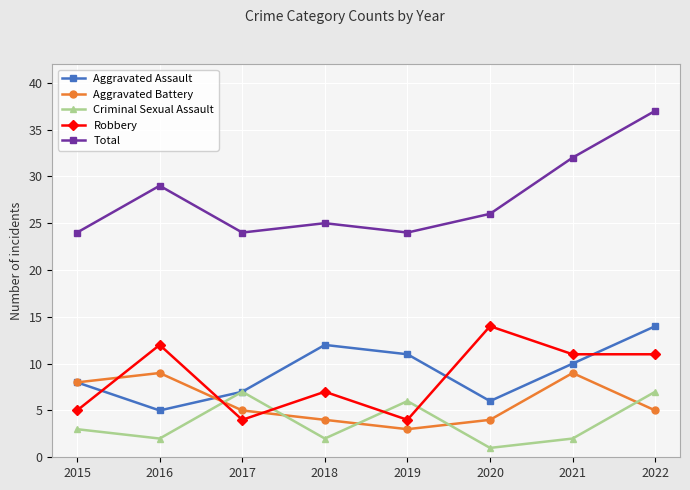

How many series are shown in this chart?

5